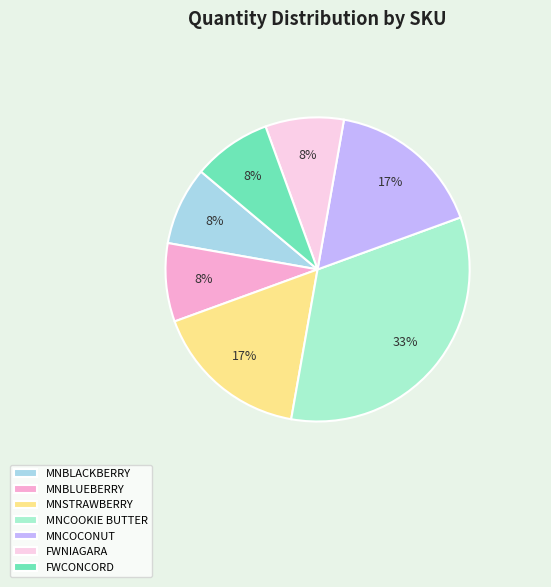

How many segments does this pie chart have?

7